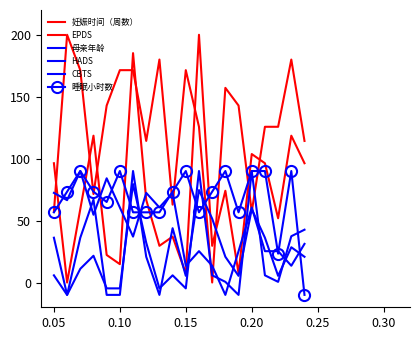

What is the maximum value shown in the chart?

200.0